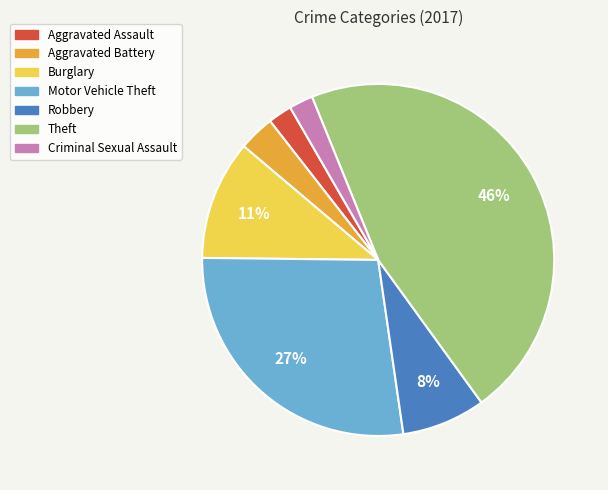

Which slice is the largest?

Theft